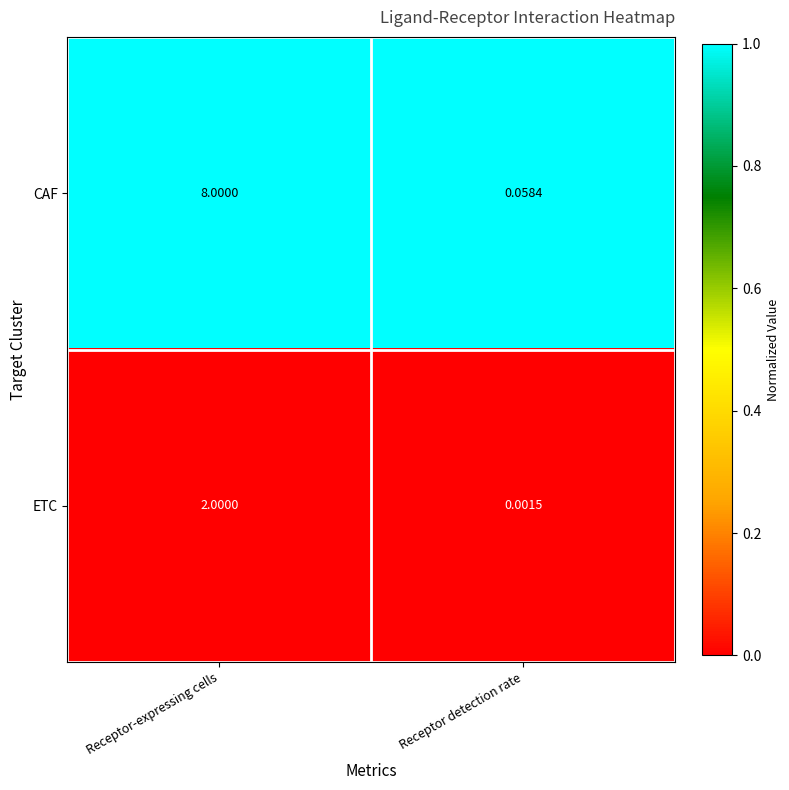

Which series has the largest total across all categories?

CAF